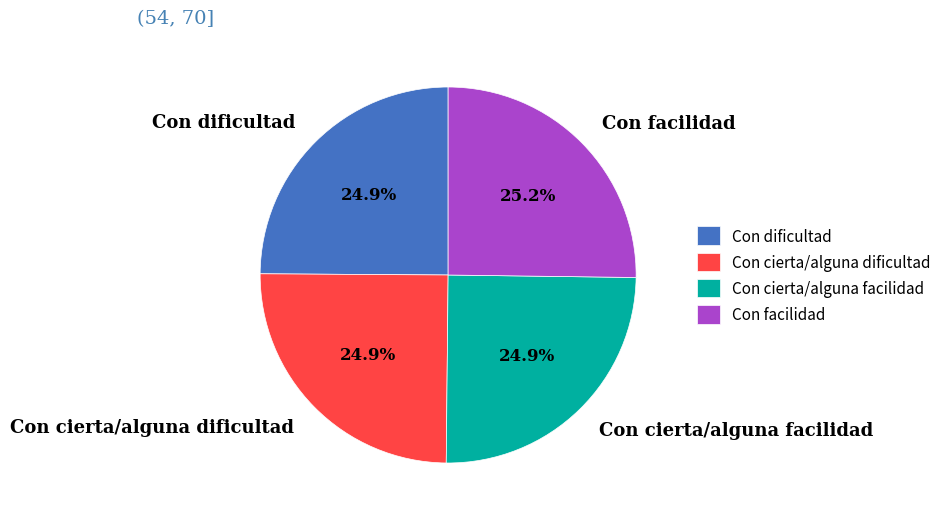

Does Con dificultad represent more than half of the total?

No